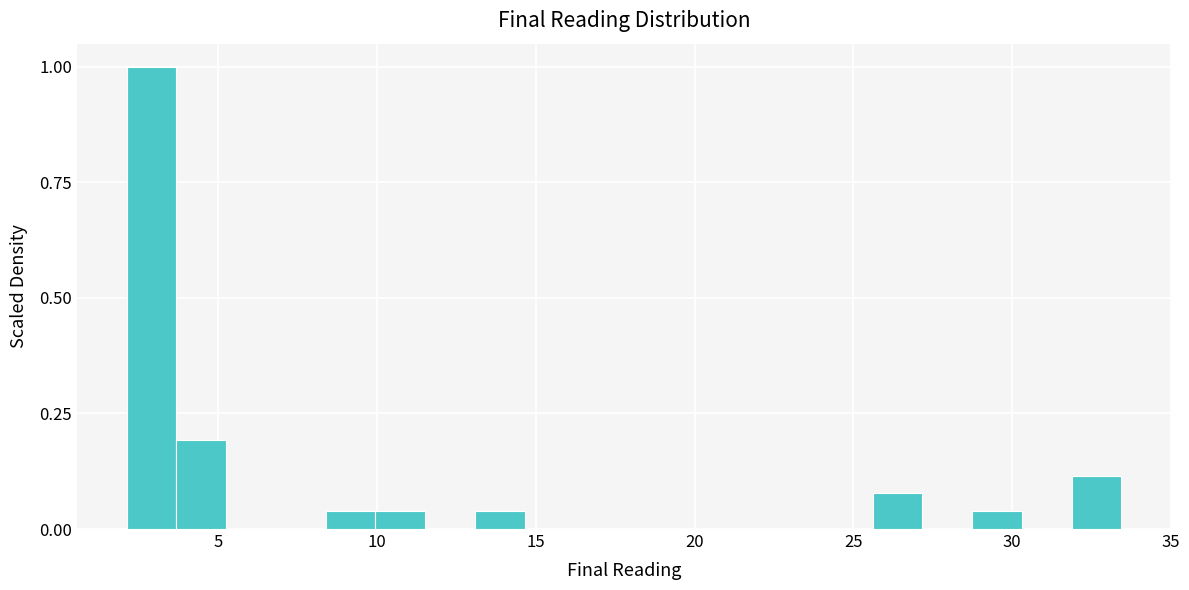

Around what value on the x-axis is the tallest bar? Give the approximate position of its centre, as read against the axis.

3.0